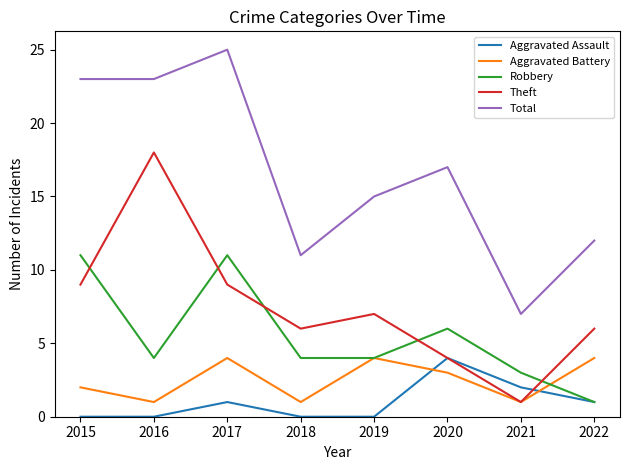

What is the spread (max minus min) of values at 2022?

11